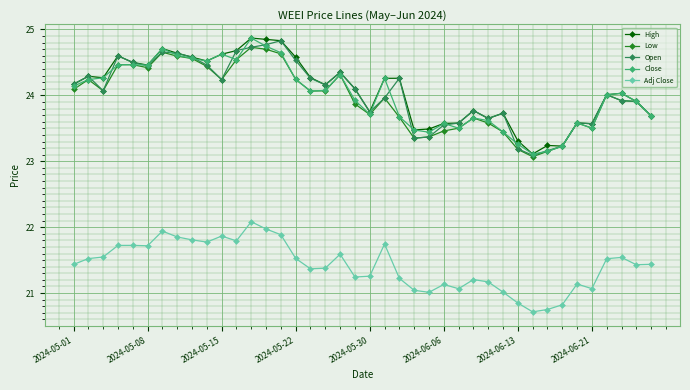

How many lines are shown in the chart?

5